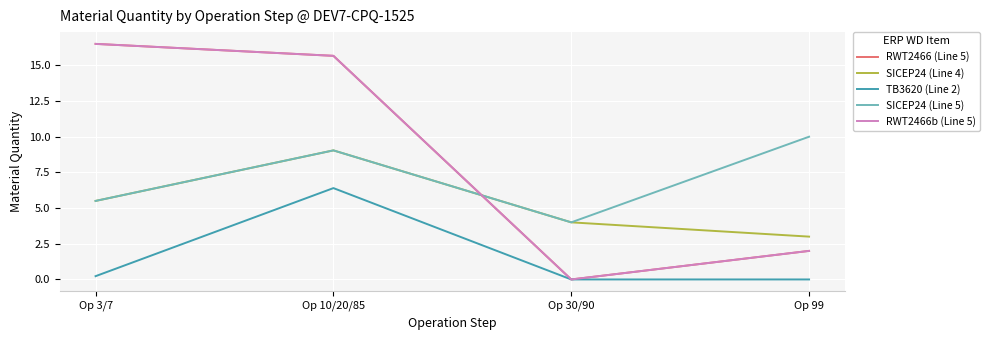

Is this an area chart (filled region under the line)?

No